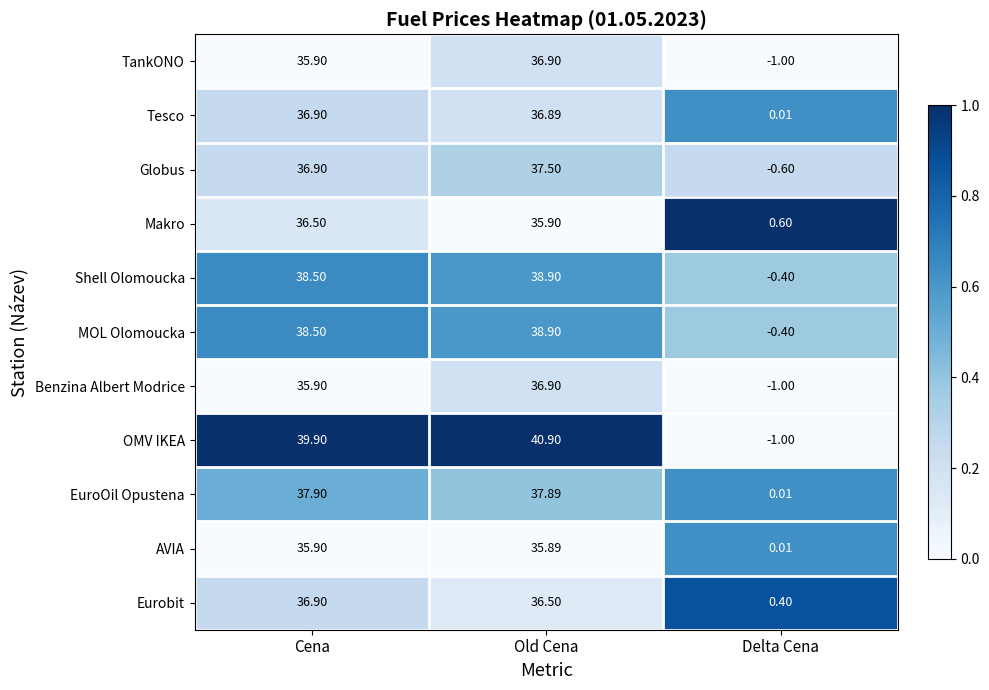

Which series has the widest spread of values?

OMV IKEA